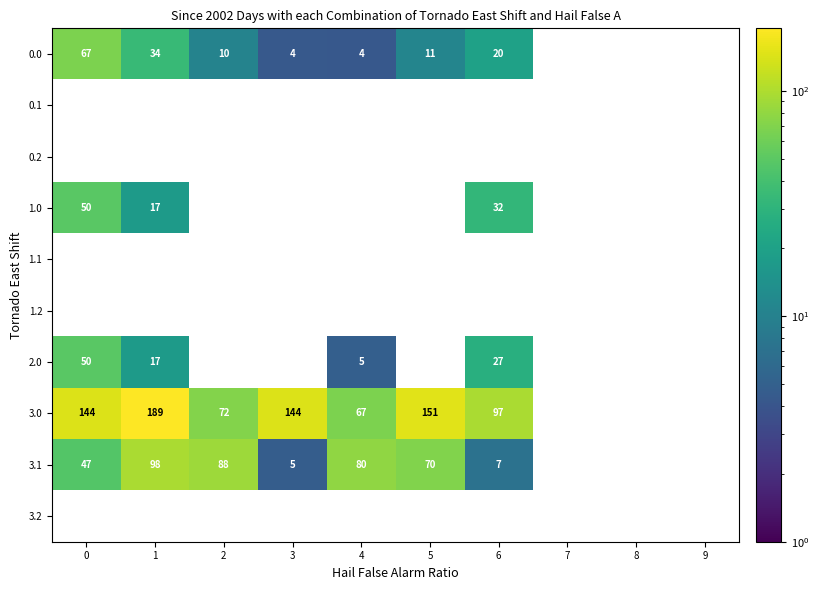

How many data points does each series have?

10